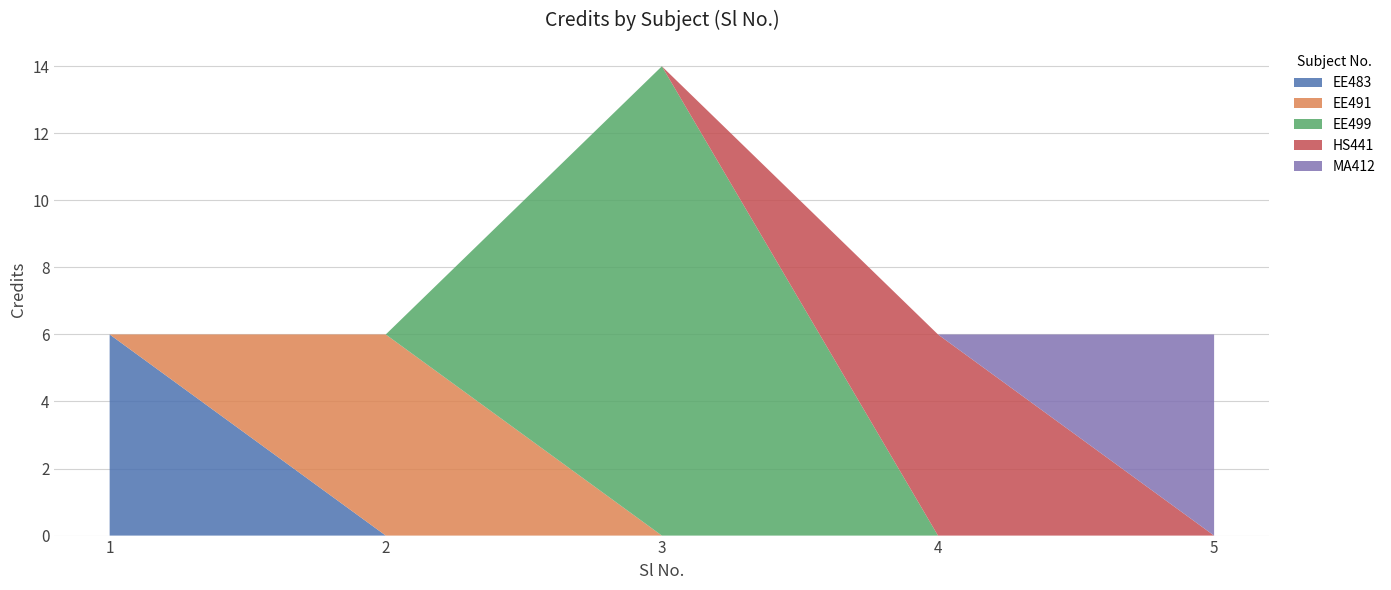

Reading right to left, transcribe all the data shown in this chart.

5=6	4=6	3=14	2=6	1=6